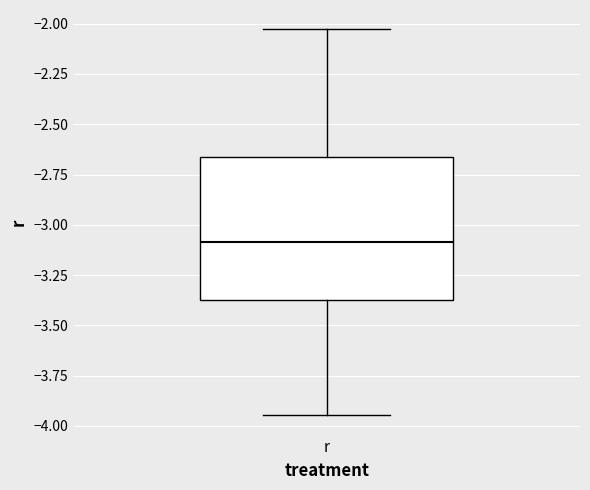

Where does the median line of the box for r sit on the y-axis? The values are not printed on the chart, so give them approximately, as read against the axis.

-3.10